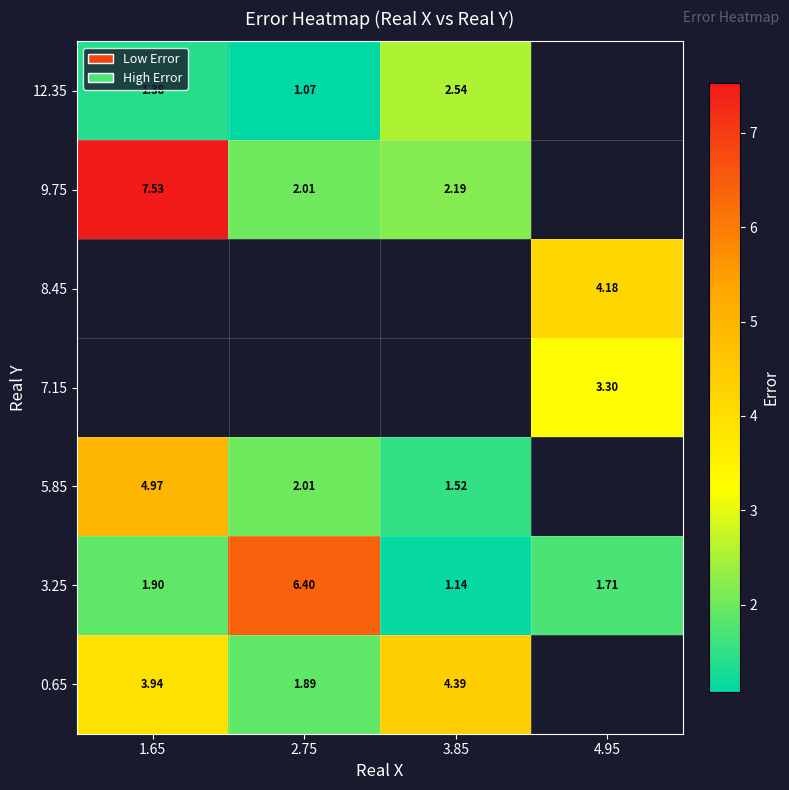

The 9.75 series shows 2.0 at 2.75. True or false?

True